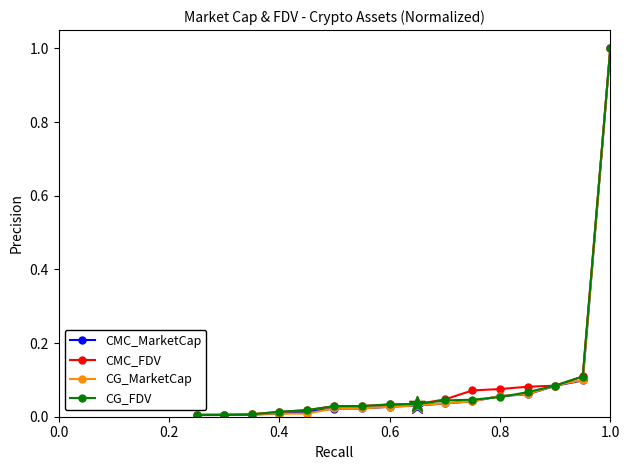

What is the highest value of the CMC_MarketCap series?

1.0